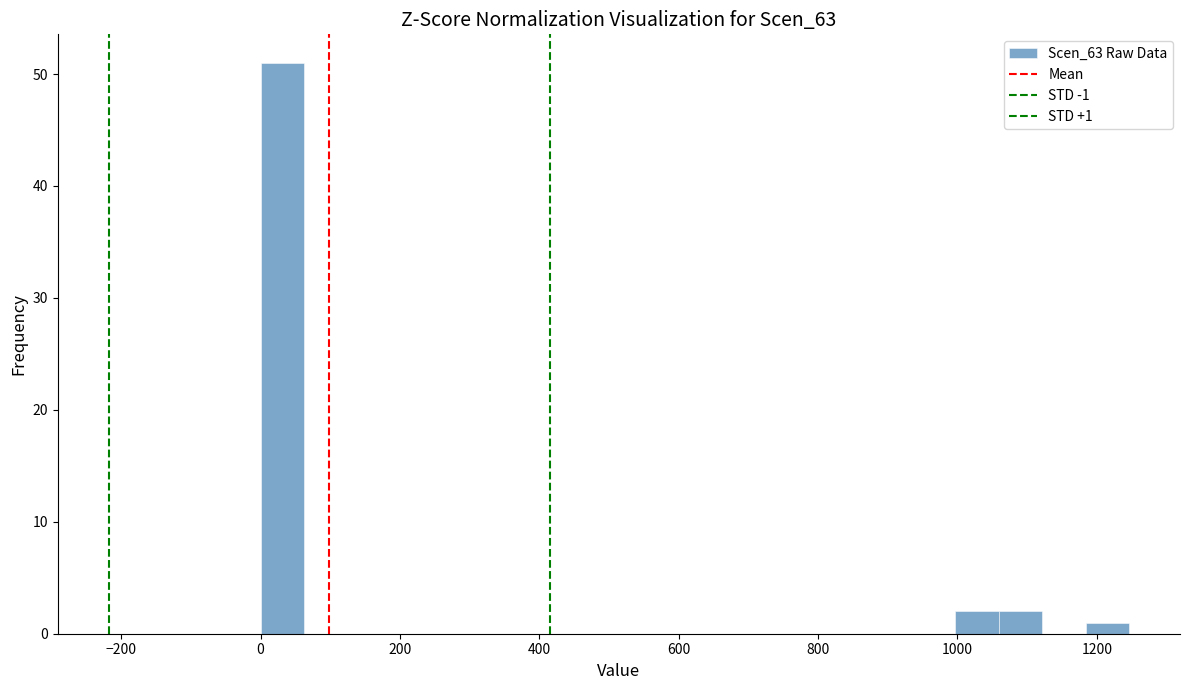

Read against the x-axis, roughly where is the centre of the tallest bar?

40